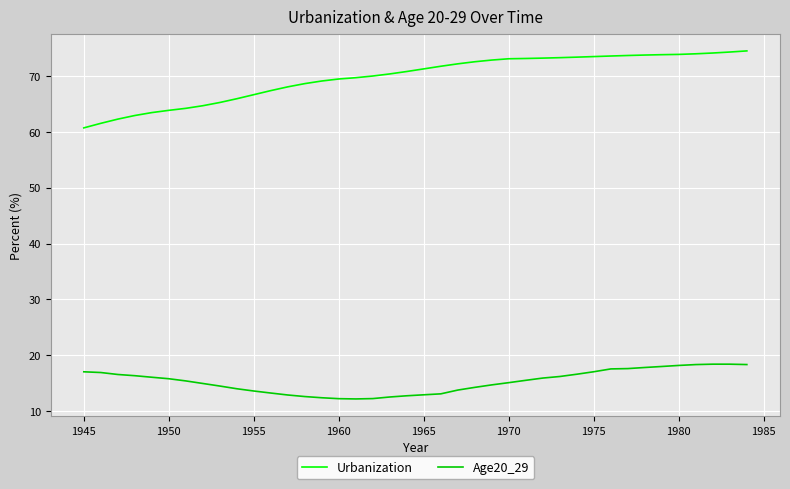

True or false: Age20_29 and Urbanization cross at least once.

False